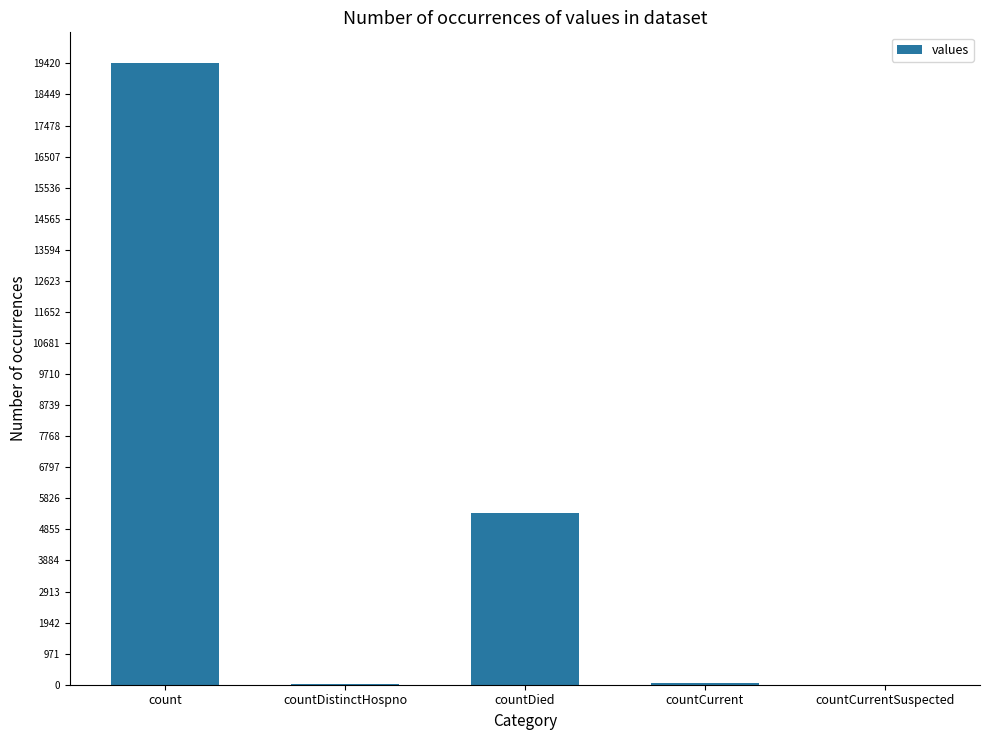

Are the bars horizontal?

No